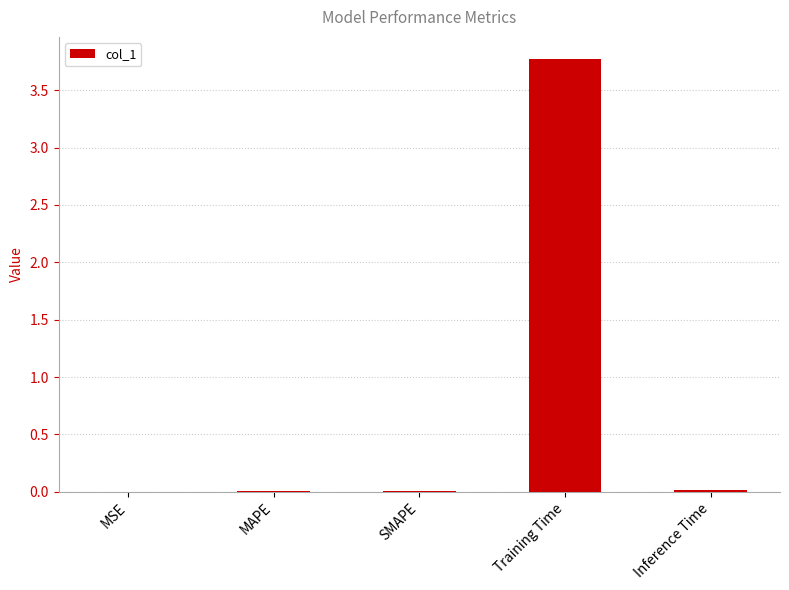

How many distinct data groups are displayed?

1